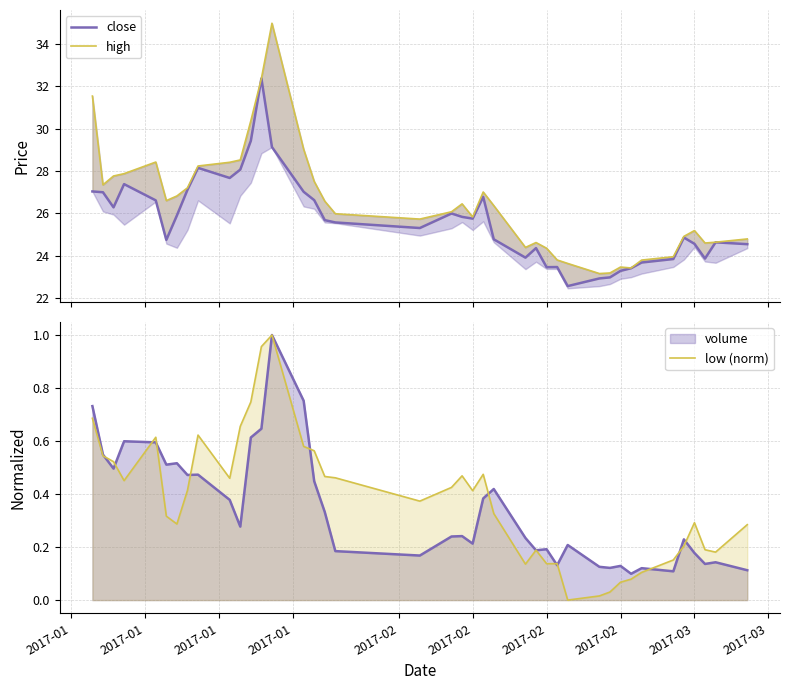

True or false: high and close intersect in this chart.

False